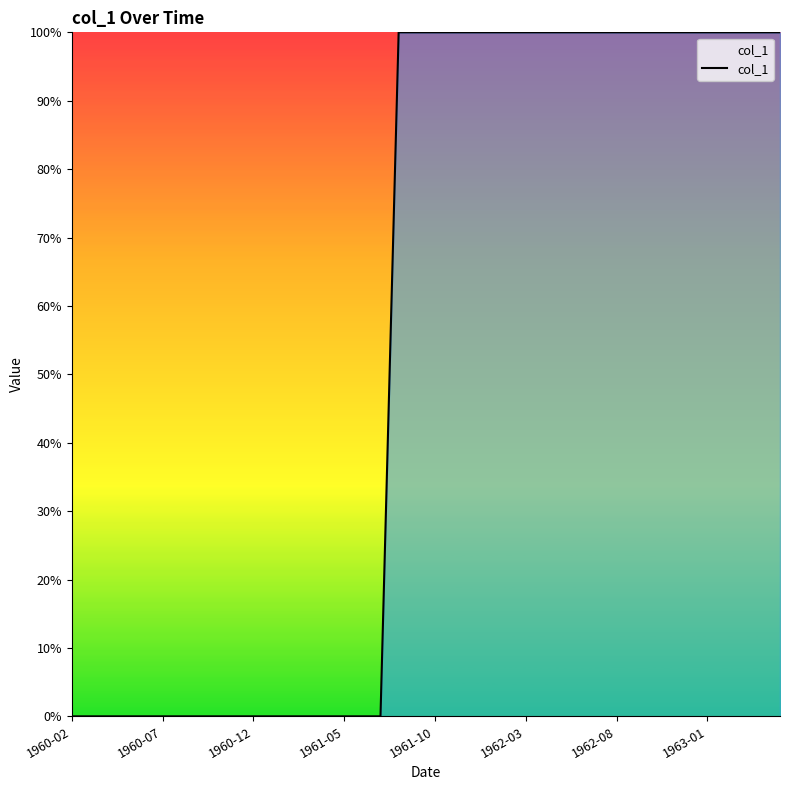

How many data points does each series have?

40